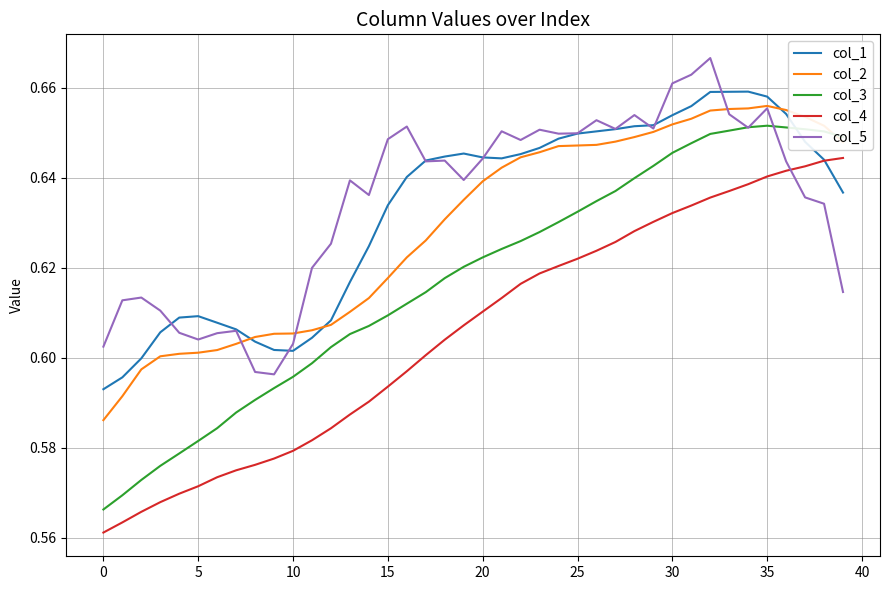

Which series has the widest spread of values?

col_3